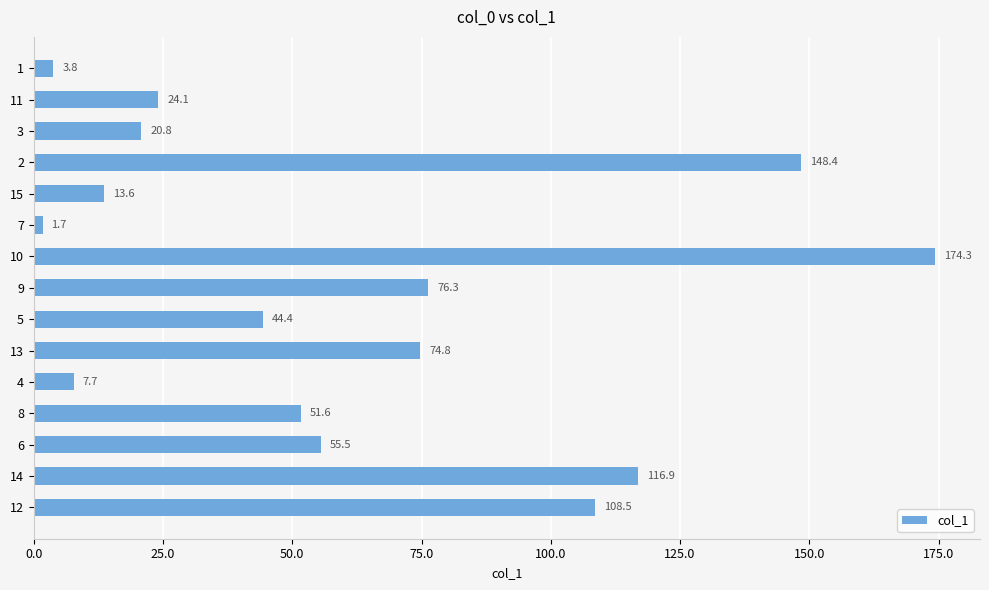

What is the change in value from 15 to 4?

-5.9